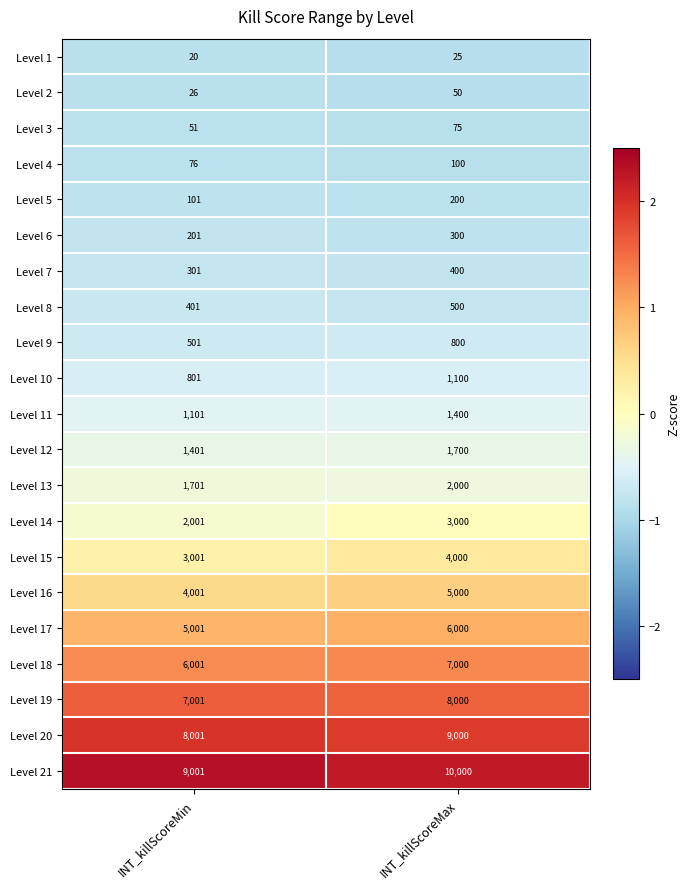

What is the minimum value for Level 7?

301